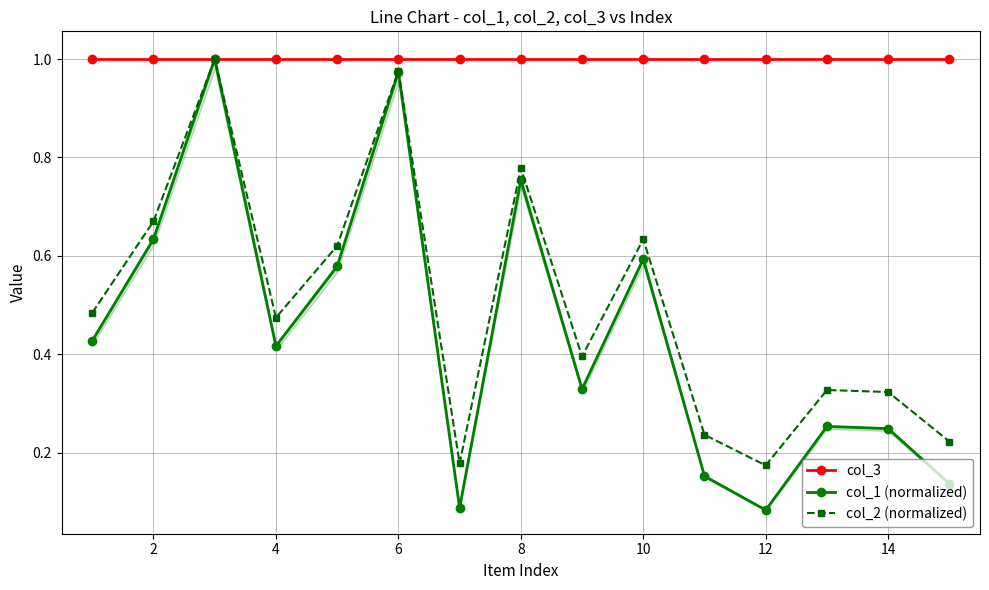

How many lines are shown in the chart?

3